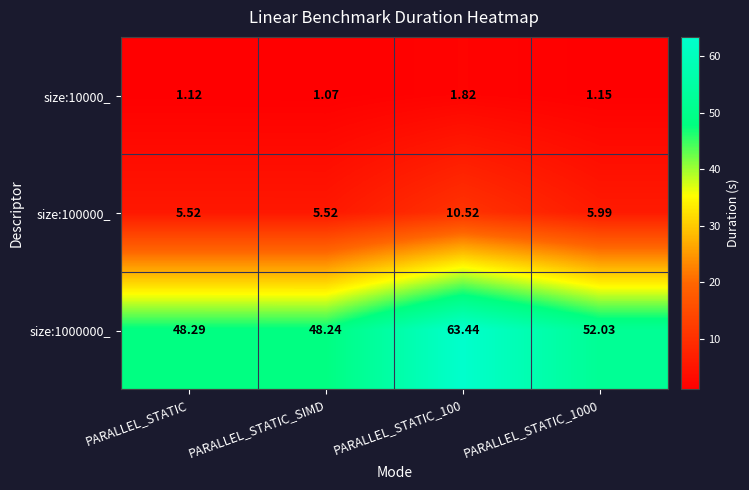

What is the total value across all series at PARALLEL_STATIC_100?

75.8